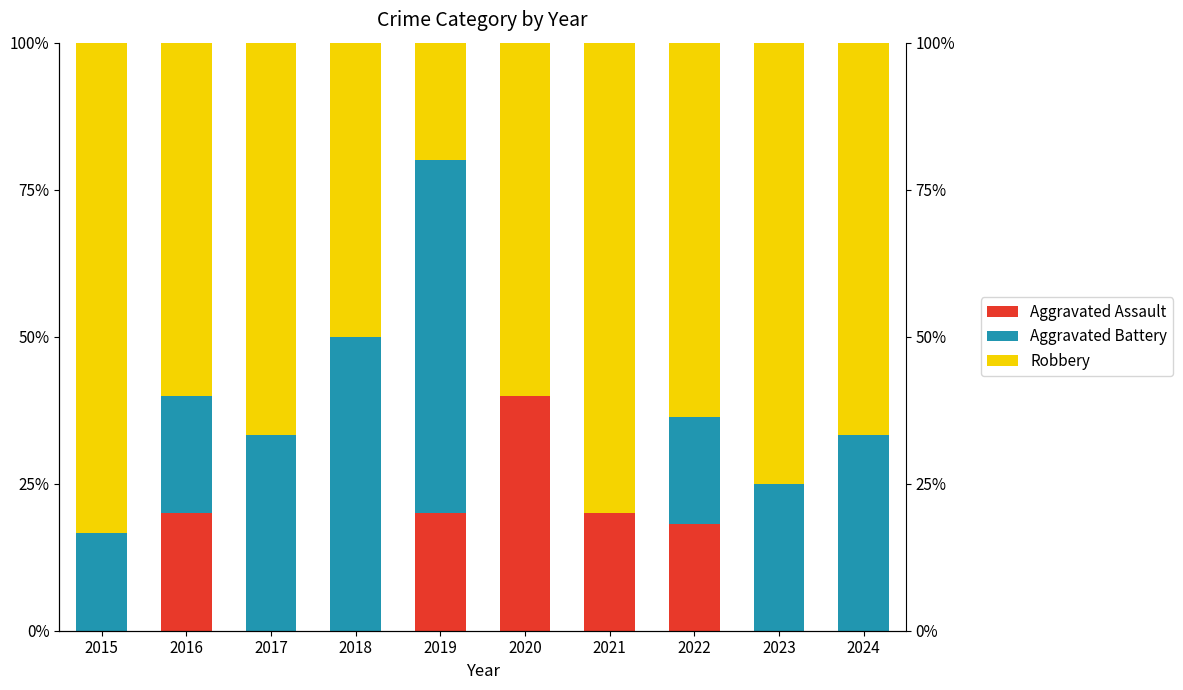

Count the number of data series in this chart.

3